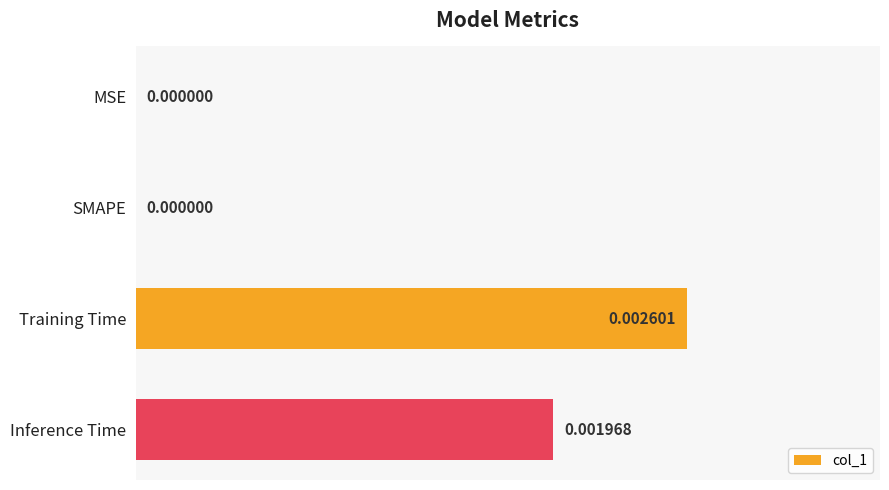

Does the chart contain stacked bars?

No